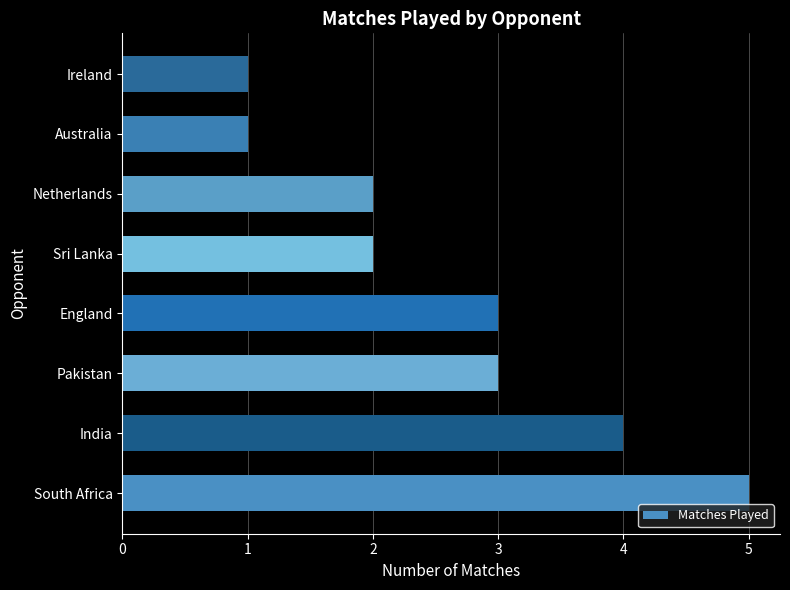

What is the change in value from South Africa to Ireland?

-4